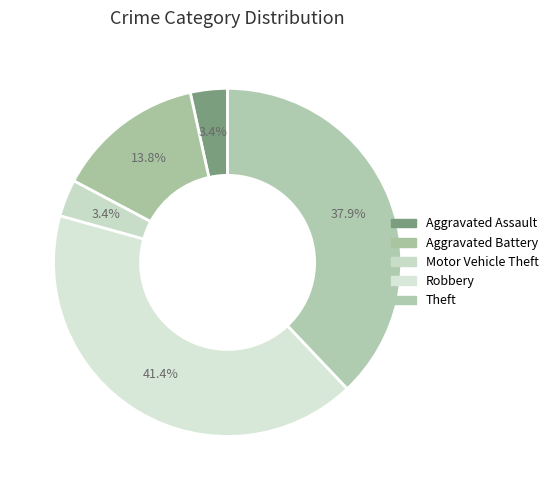

Does Robbery represent more than half of the total?

No